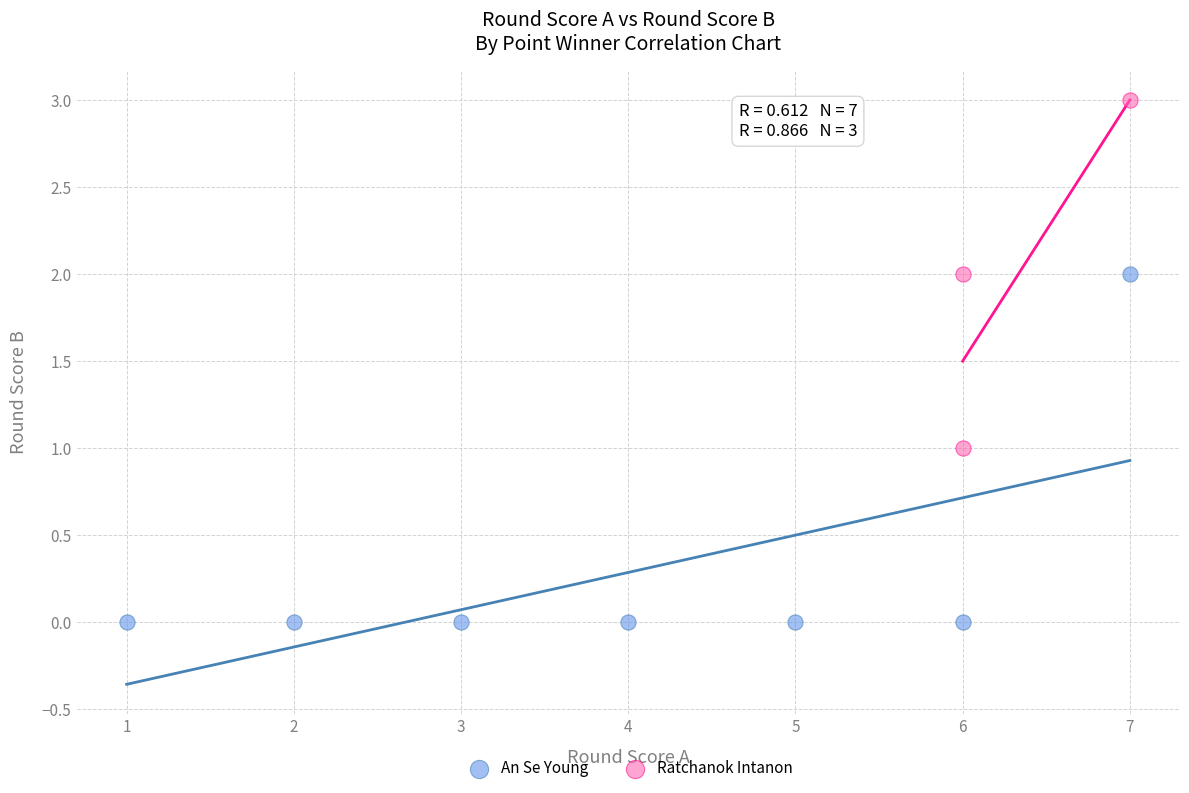

Which series has the largest Y range (max minus min)?

An Se Young